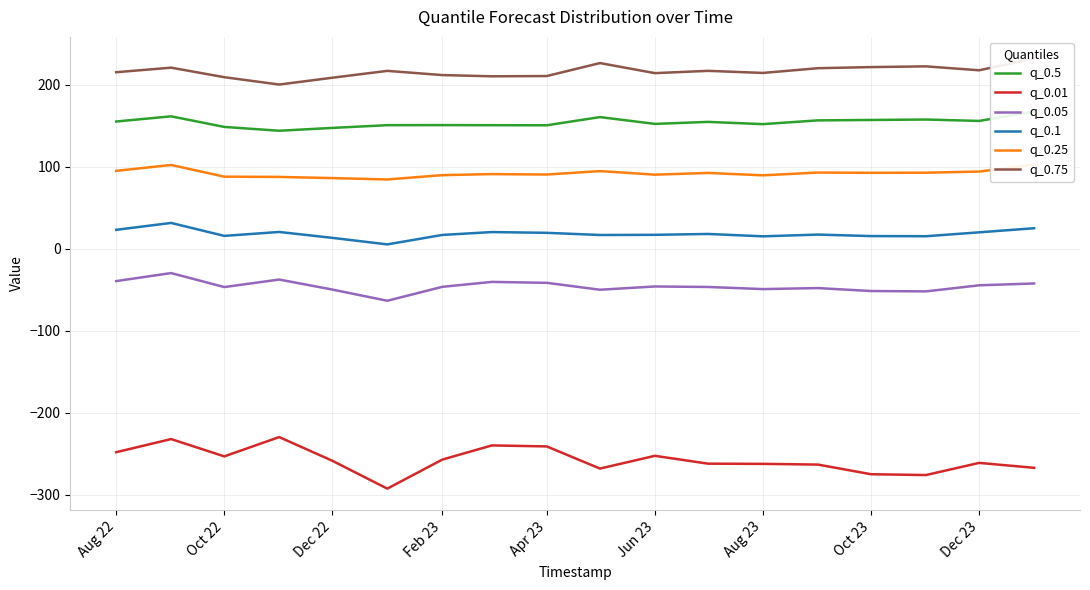

The q_0.05 series shows -49.2 at Aug 23. True or false?

True